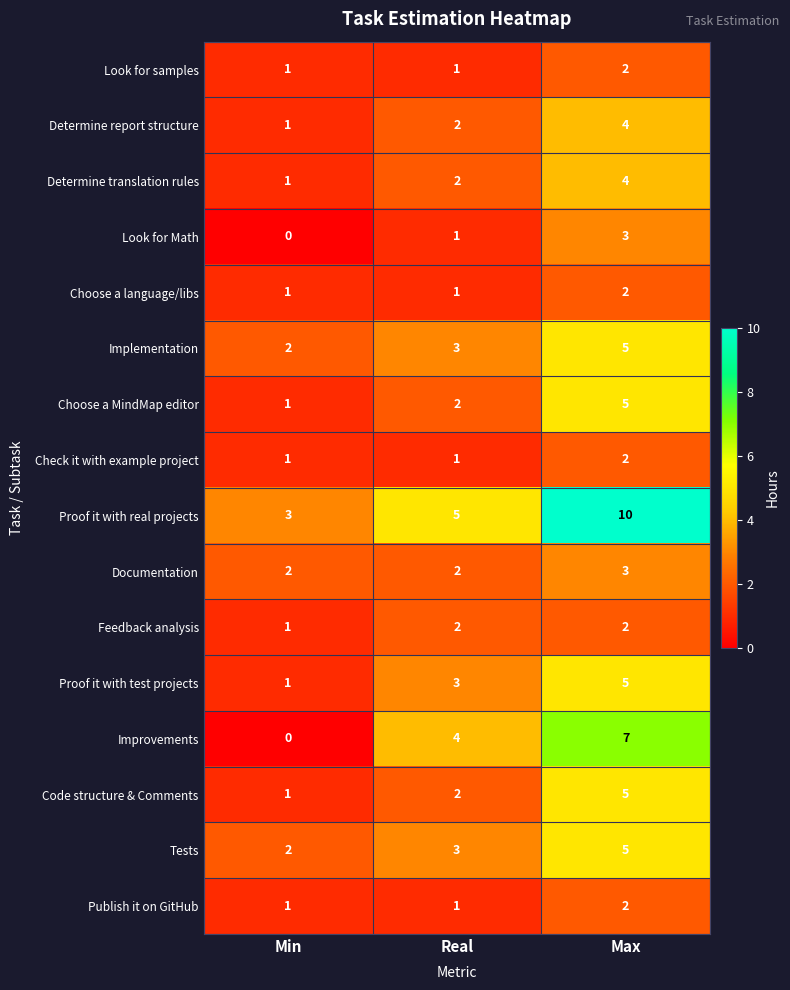

List the labels in order of Determine report structure value, smallest first.

Min, Real, Max